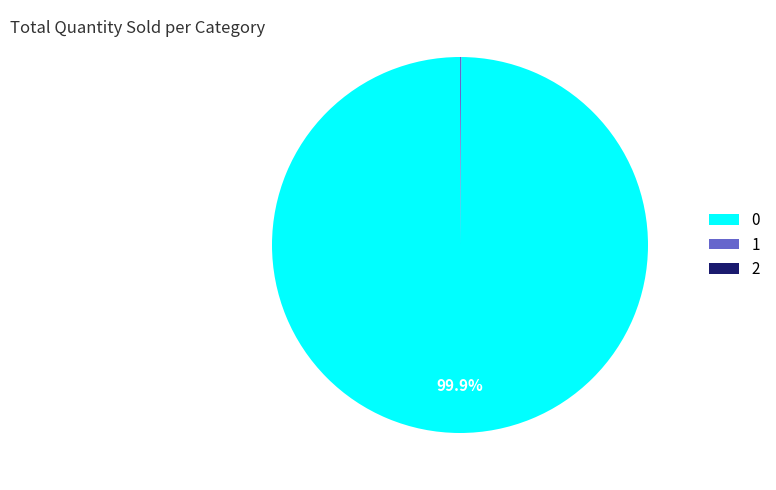

Is there any slice that represents more than half of the pie?

Yes